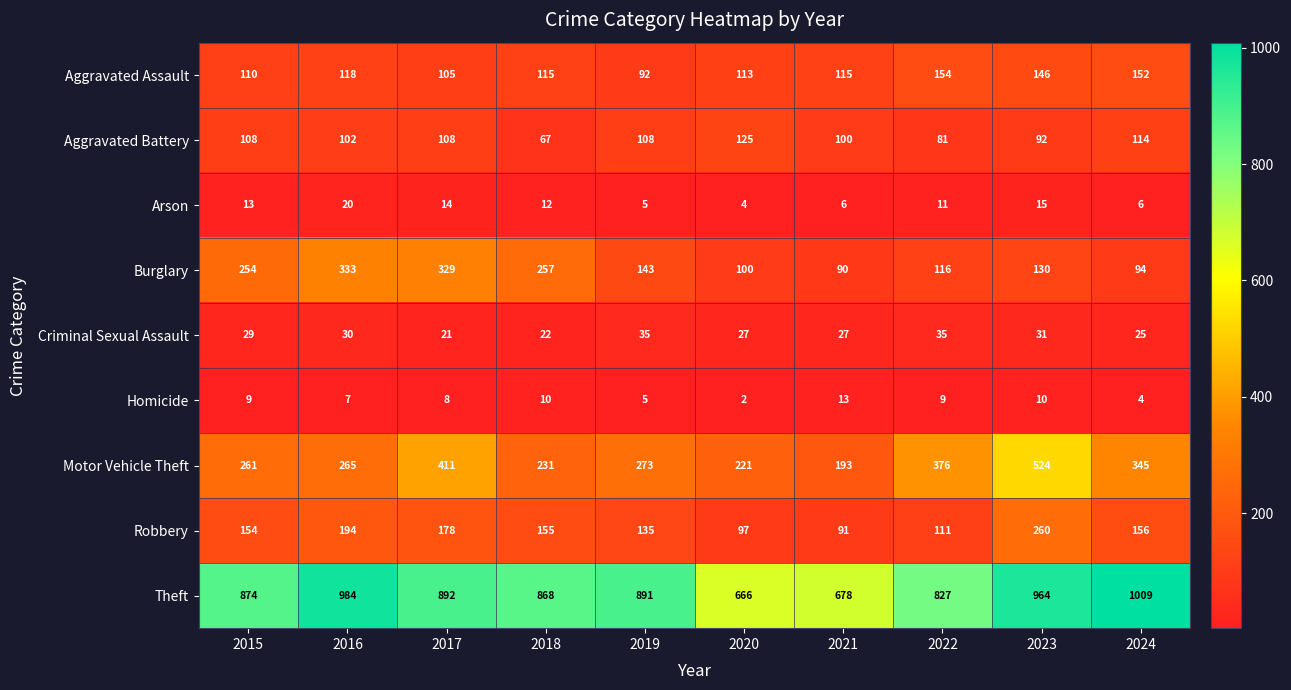

What is the spread (max minus min) of values at 2018?

858